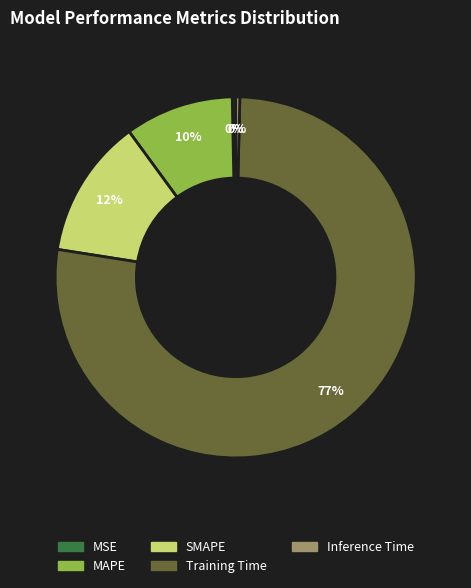

True or false: SMAPE accounts for 12% of the total.

True